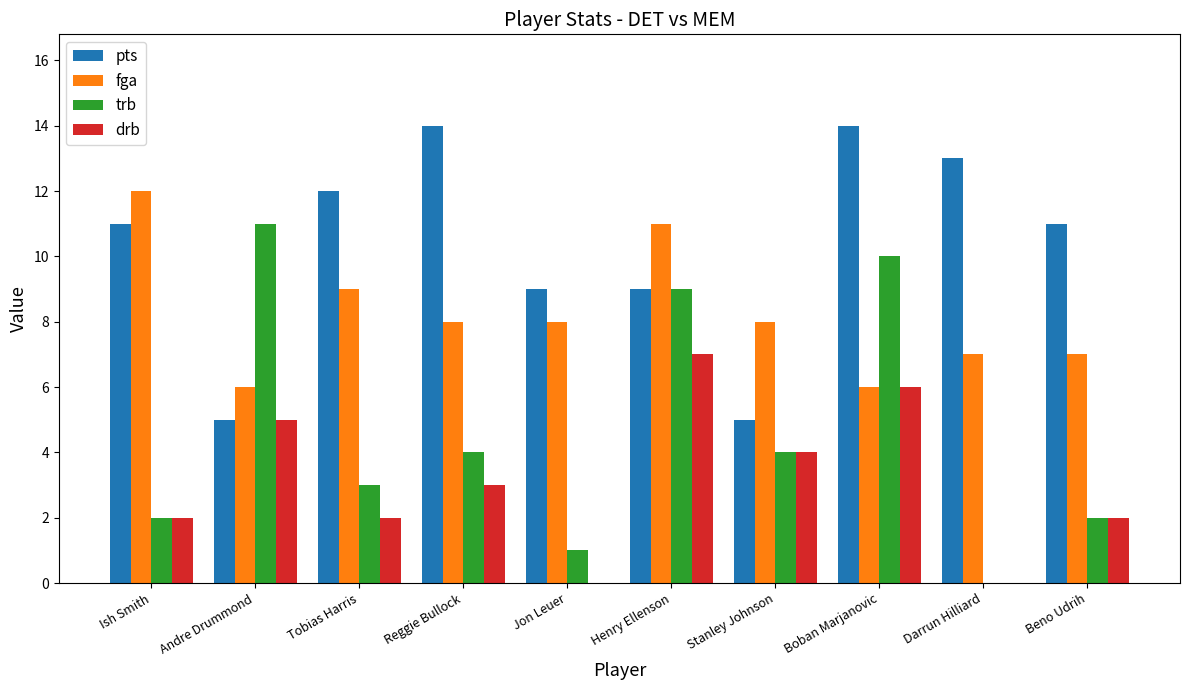

True or false: pts has a value of 7 at Stanley Johnson.

False